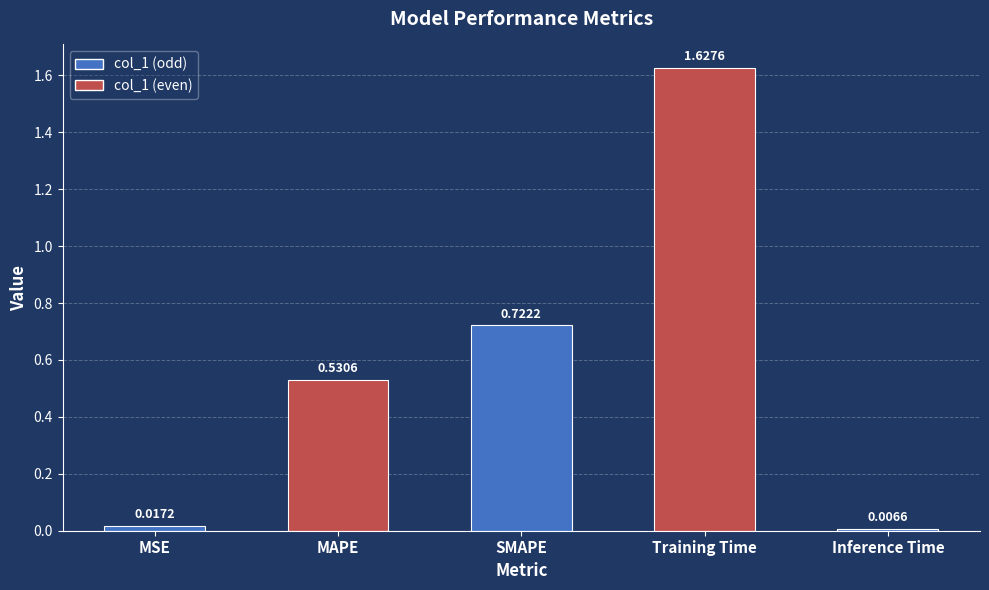

What is the average value?

0.6